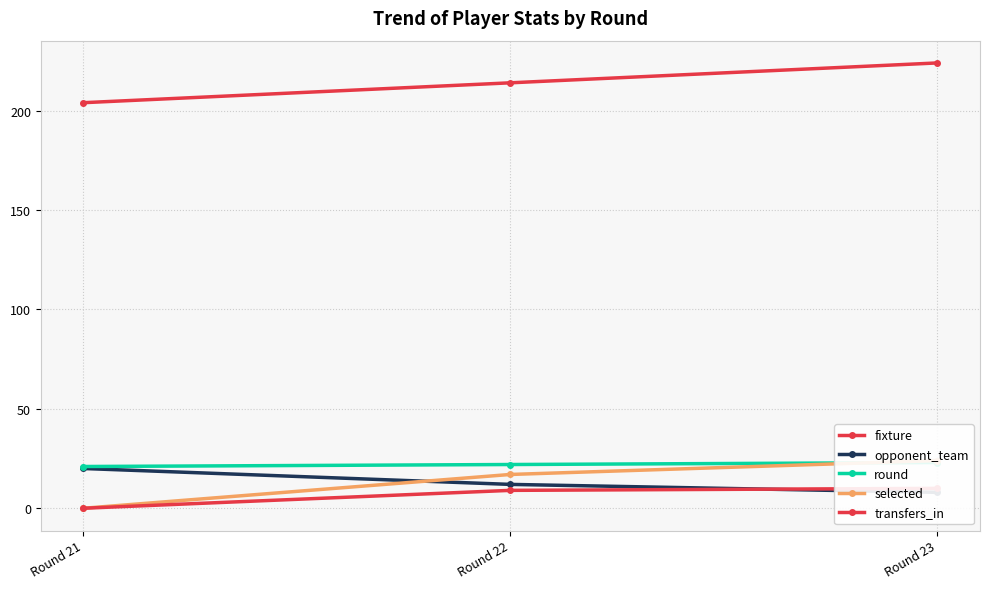

Does the chart display data point markers on the line(s)?

Yes